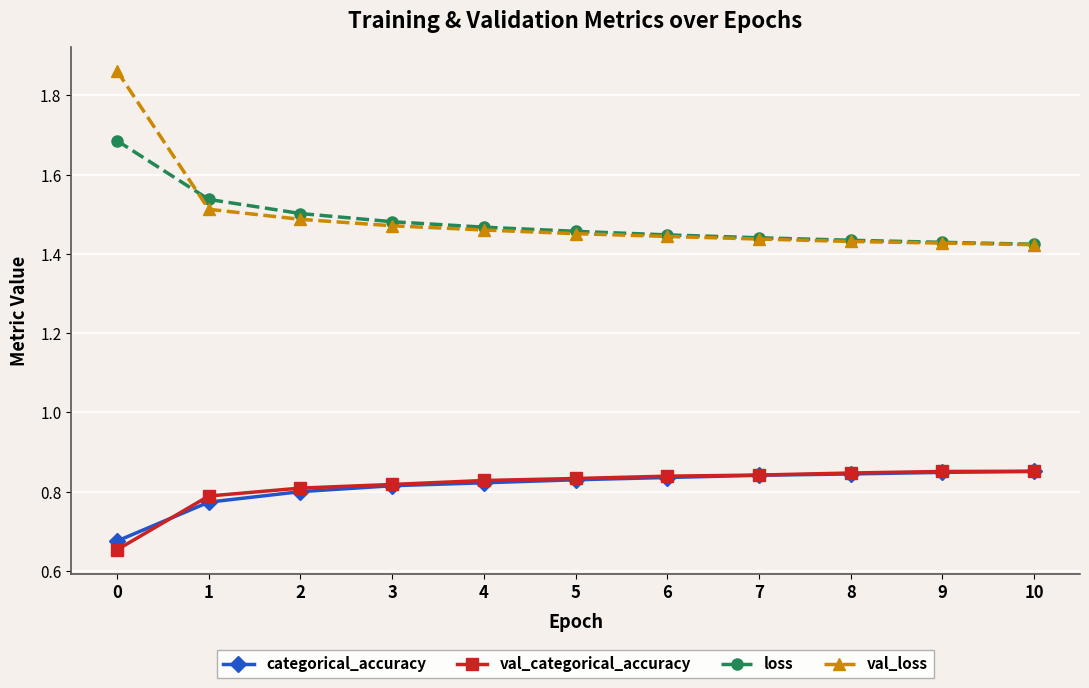

Is the value of val_loss at 0 greater than the value of categorical_accuracy at 10?

Yes